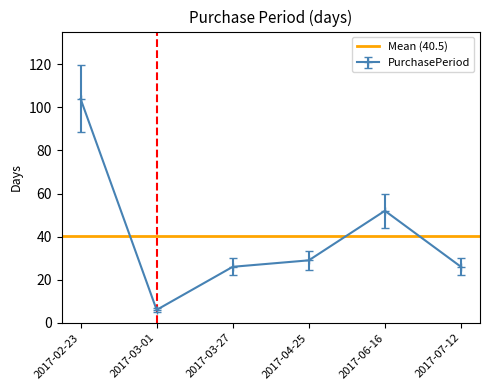

At which category does the chart reach its minimum across all series?

2017-03-01